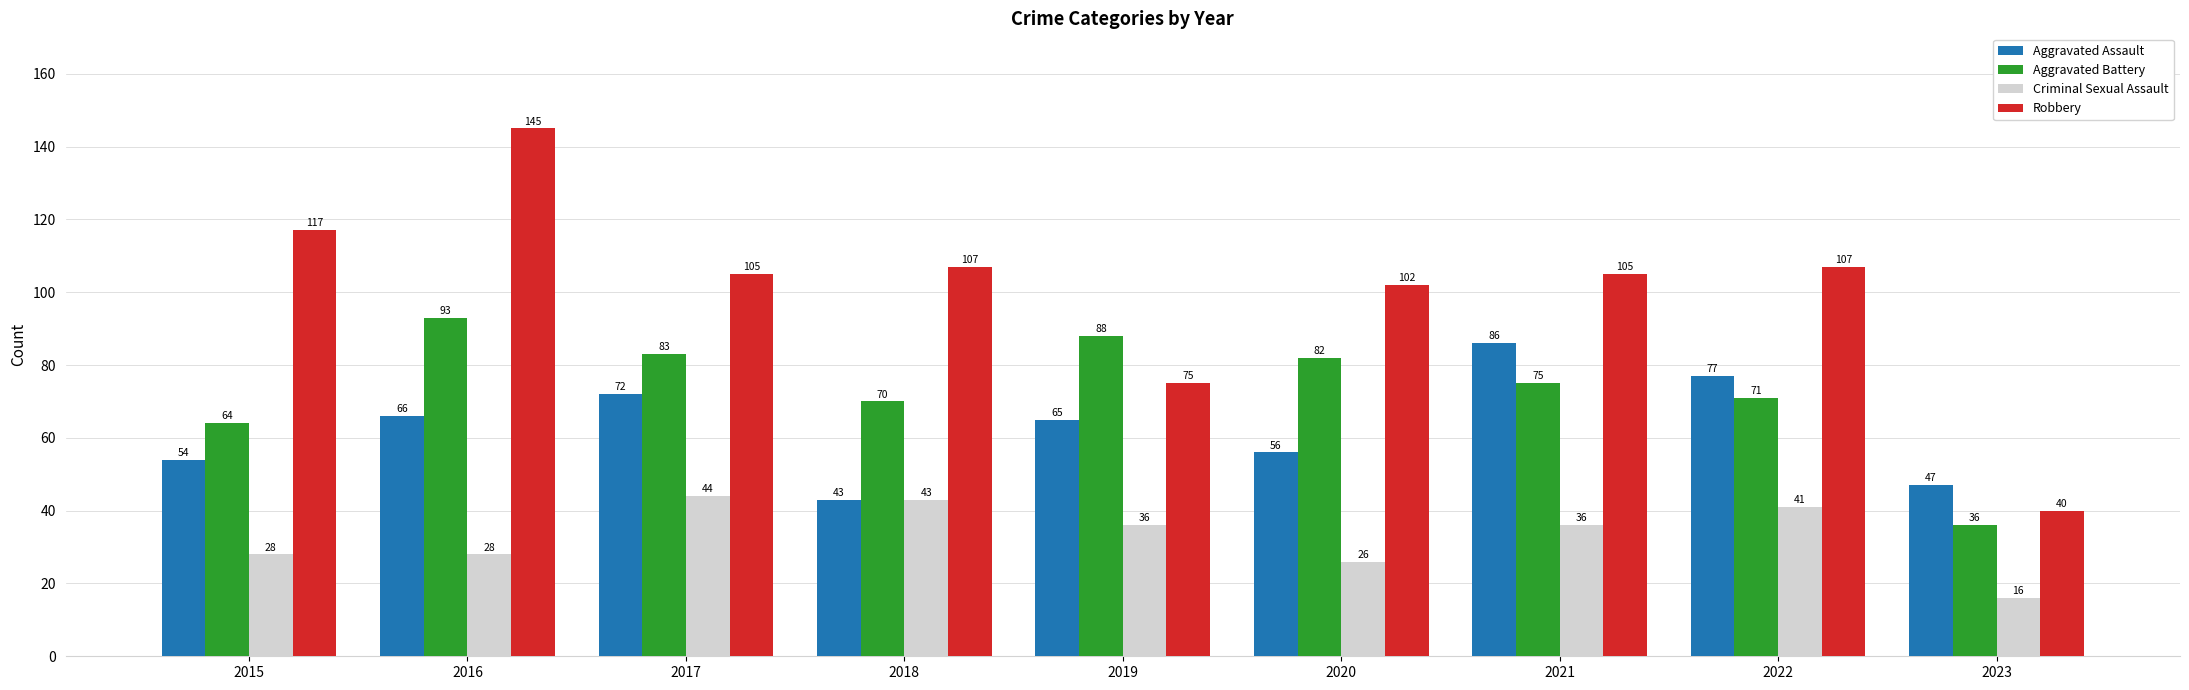

List the labels in order of Aggravated Assault value, smallest first.

2018, 2023, 2015, 2020, 2019, 2016, 2017, 2022, 2021